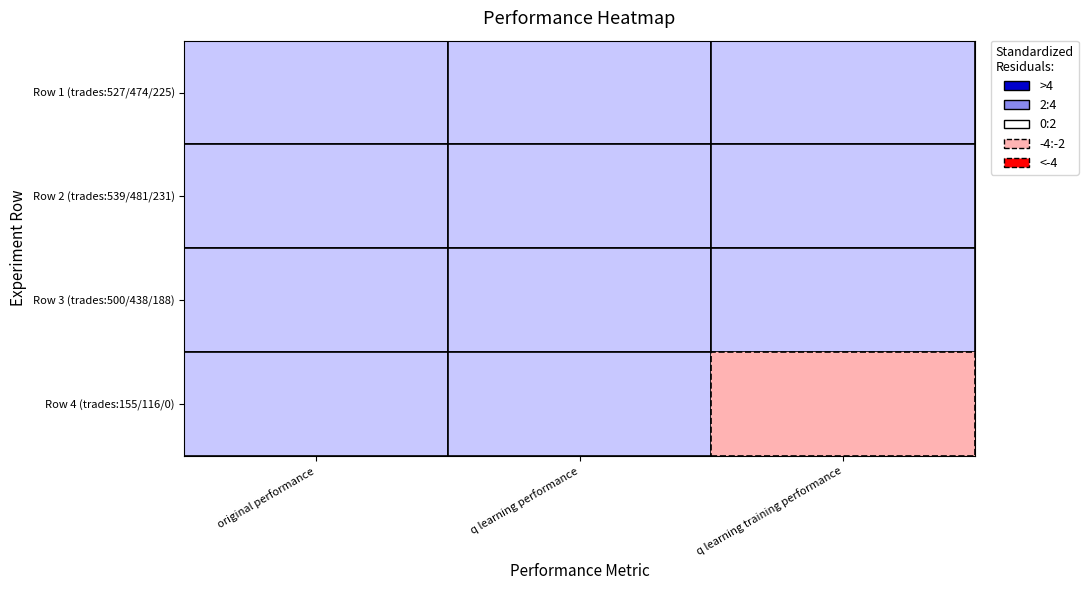

What is the maximum value for original performance?

210.3